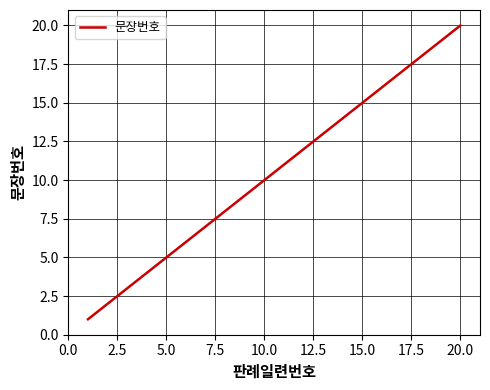

What is the greatest value displayed?

20